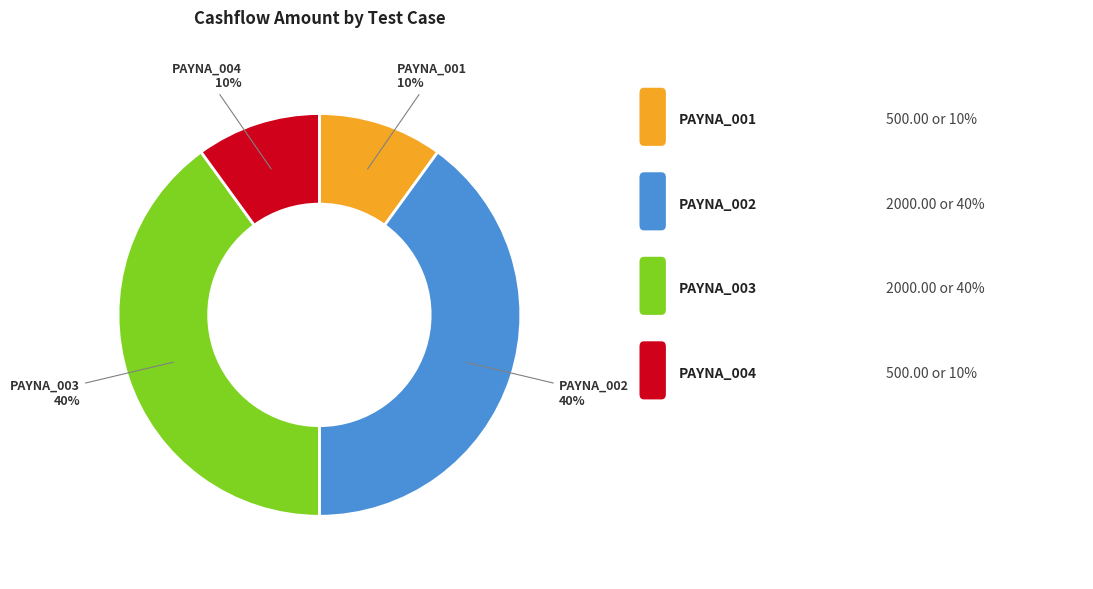

Does any single category account for the majority?

No